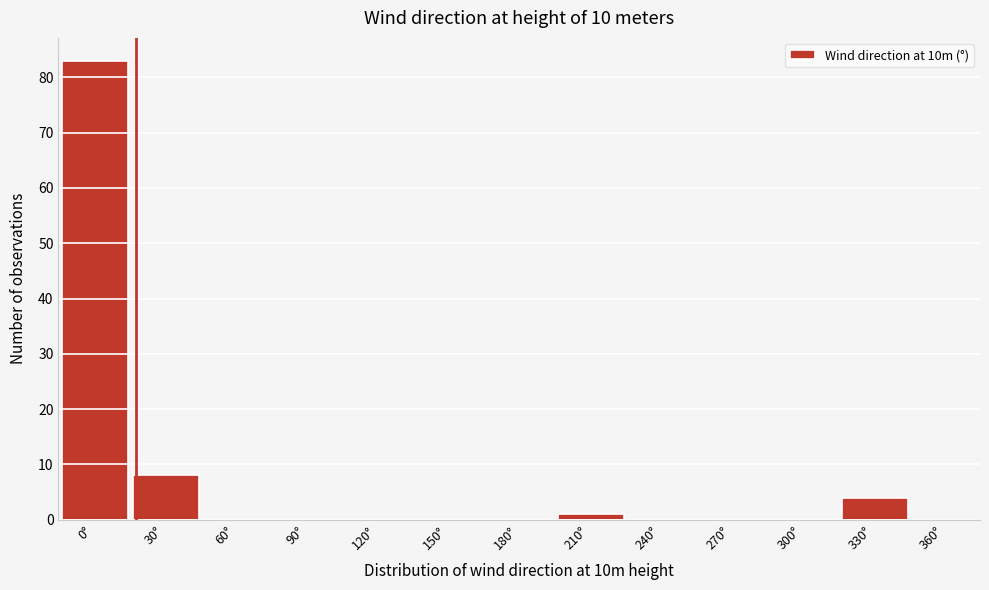

Reading left to right, list all the values displayed in this chart.

0°=83	30°=8	60°=0	90°=0	120°=0	150°=0	180°=0	210°=1	240°=0	270°=0	300°=0	330°=4